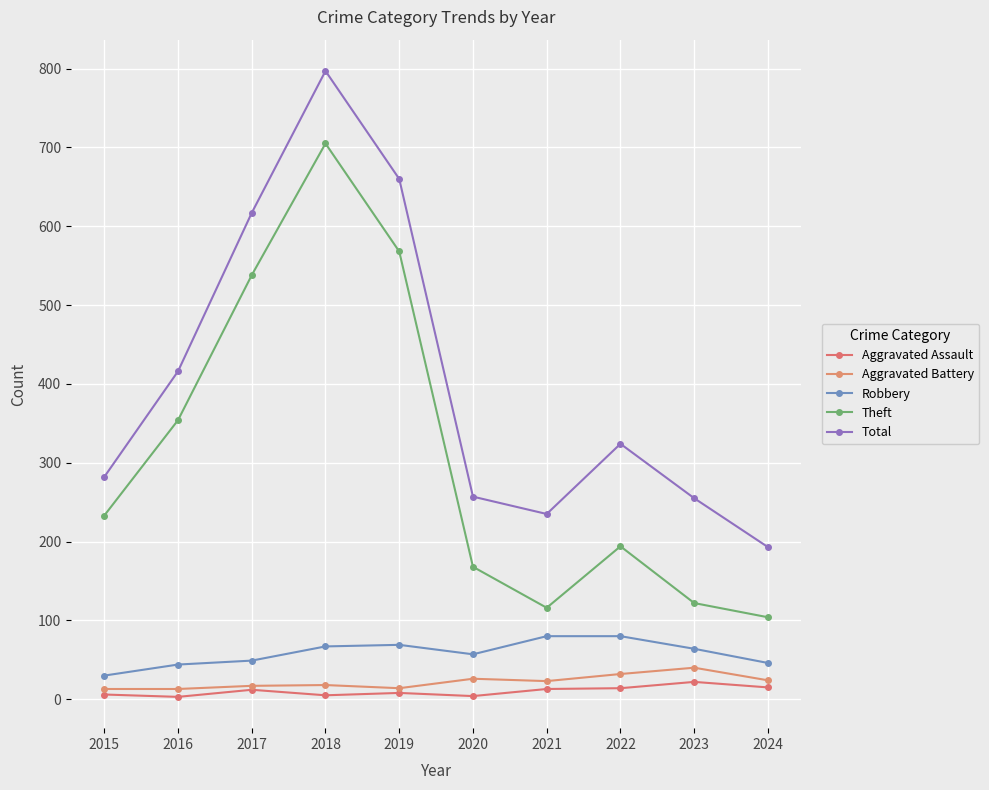

Does the chart display data point markers on the line(s)?

Yes